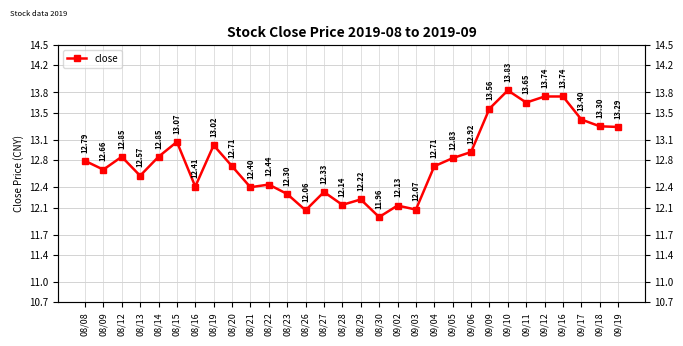

What is the difference between the maximum and second lowest values?

1.8